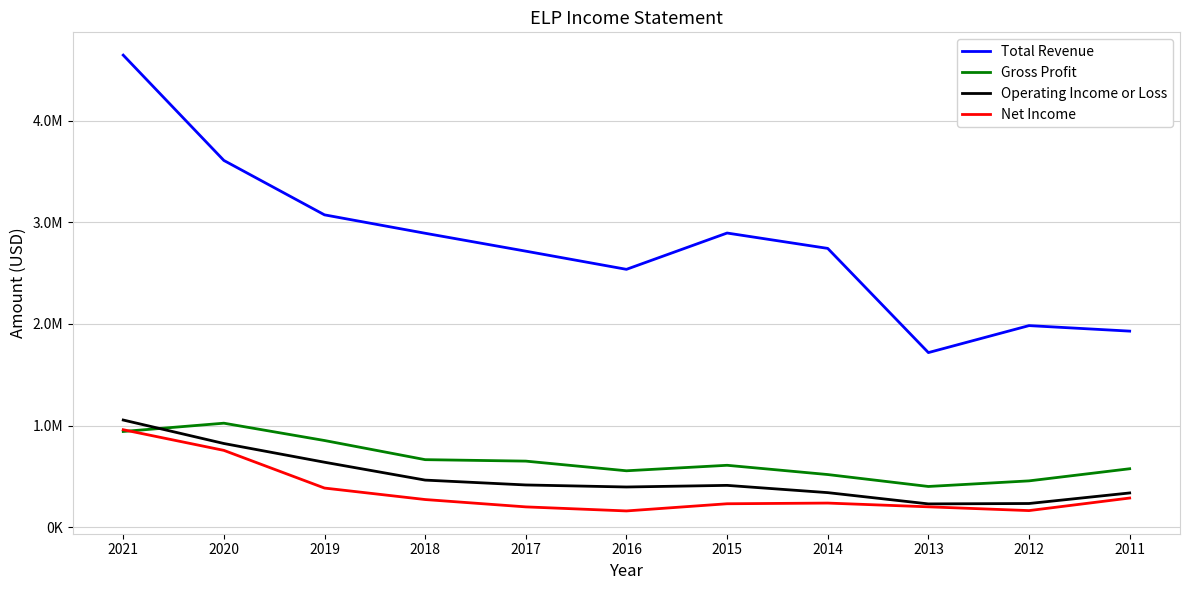

Reading left to right, what are all the values shown in this chart?

Total Revenue: 4644100	3608000	3072800	2891800	2715600	2536900	2894000	2742800	1717900	1983300	1929100
Gross Profit: 941900	1023400	853000	664700	650300	555300	609300	518200	400900	456000	575300
Operating Income or Loss: 1054500	823600	639400	463600	415800	395800	411700	340300	229500	233300	337200
Net Income: 959000	756000	385300	272400	200100	160300	230900	237600	200700	163600	287200